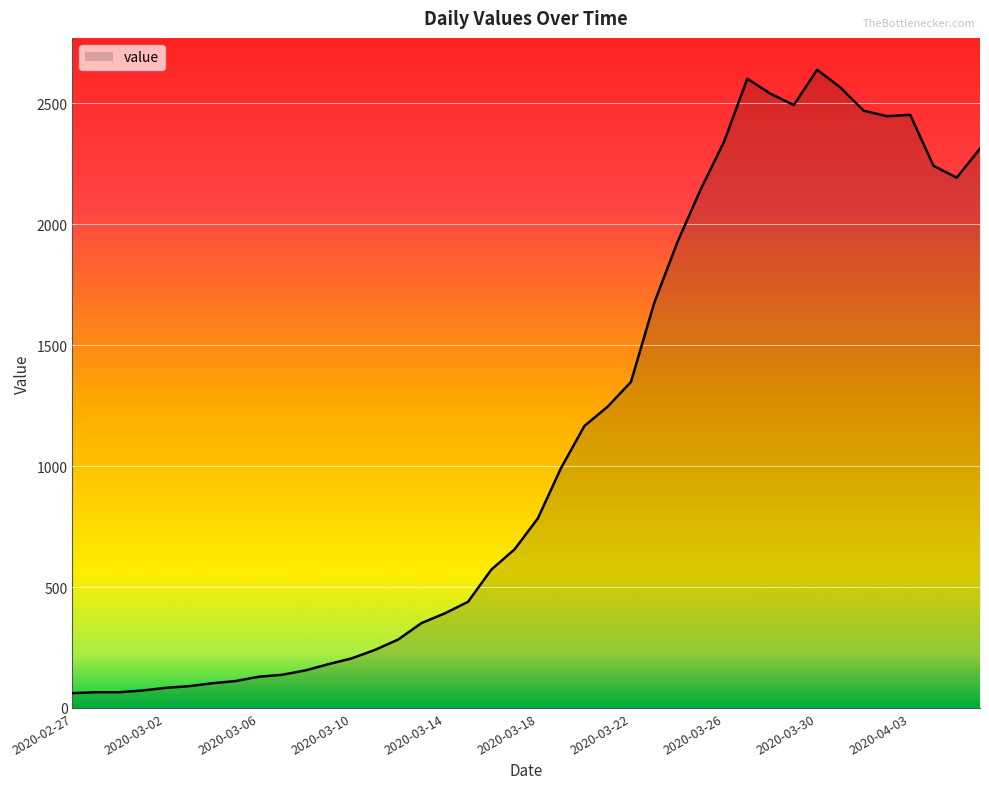

True or false: there are more than 0 points higher than both neighbors.

True